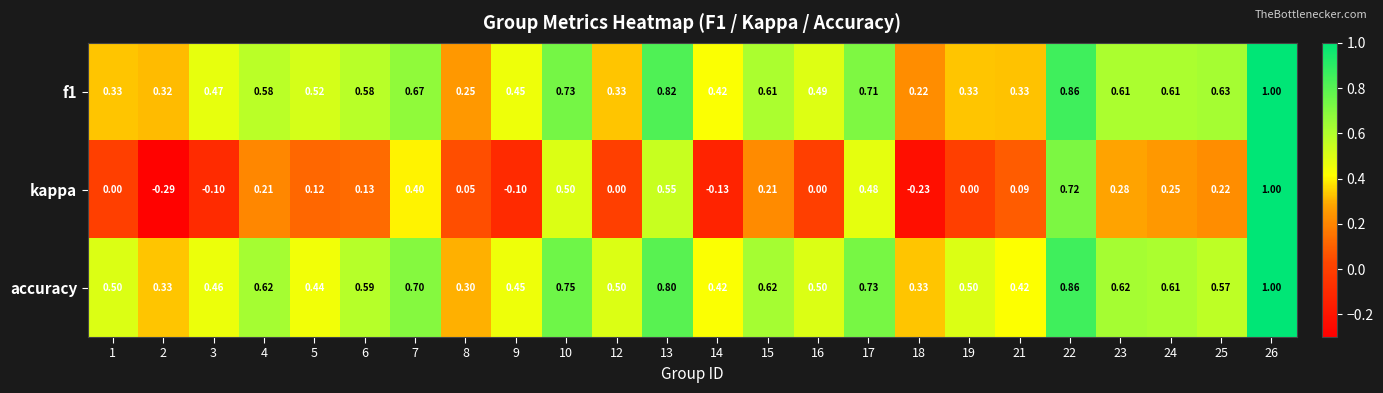

Which series has the widest spread of values?

kappa